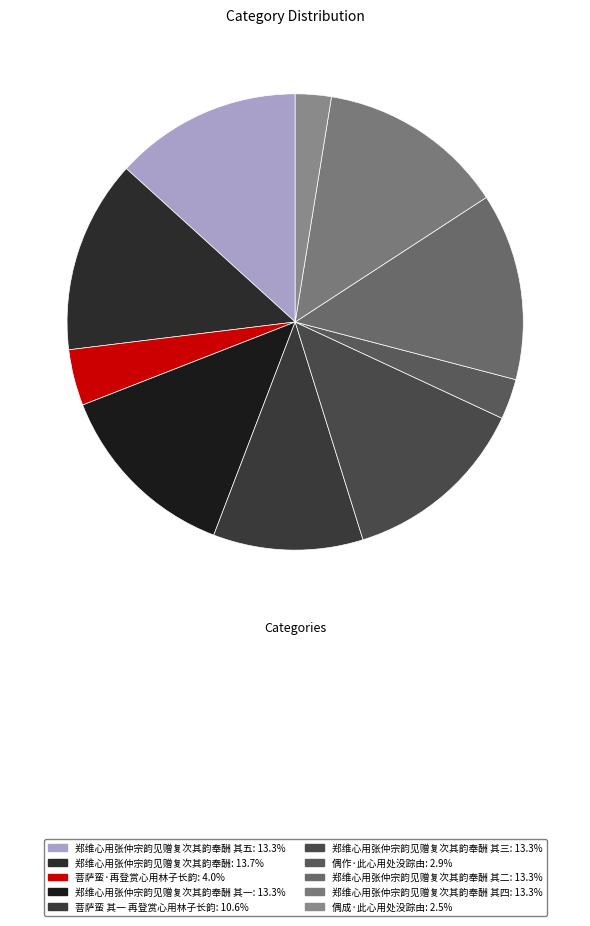

How many segments does this pie chart have?

10